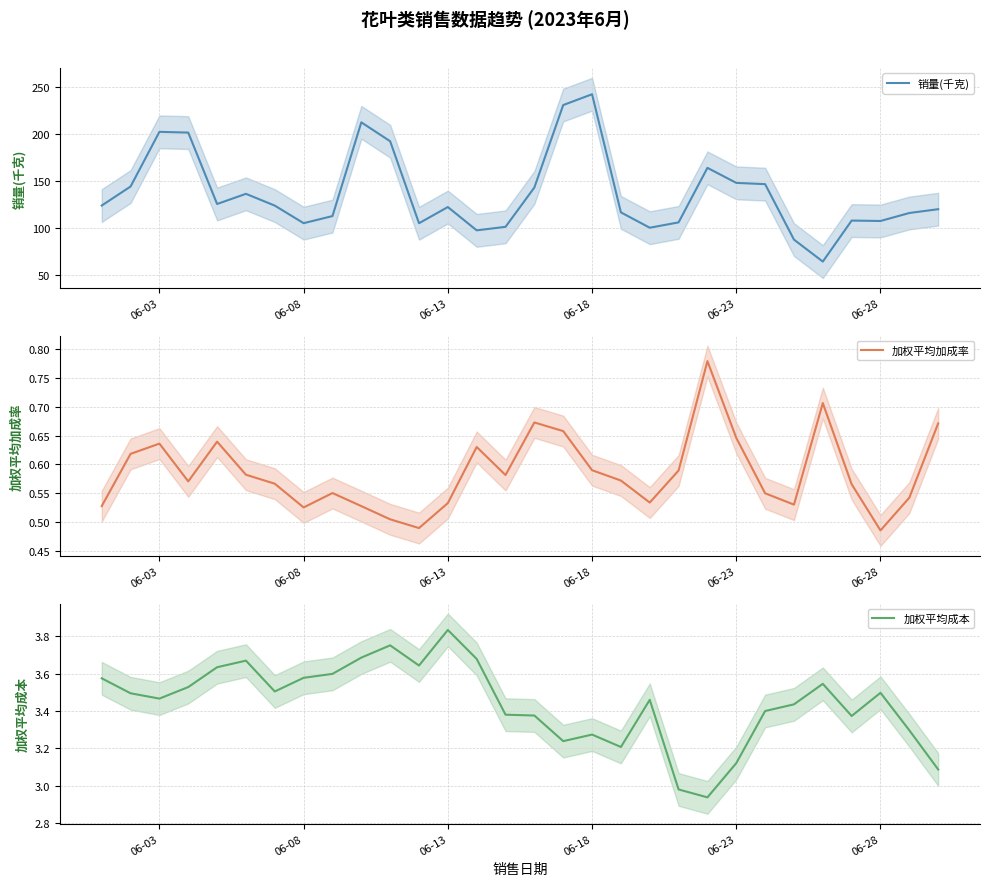

What is the maximum value for 销量(千克)?

241.9